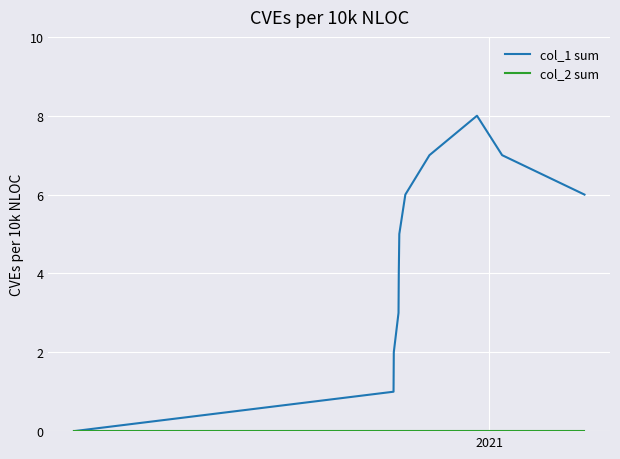

Which series has the largest total across all categories?

col_1 sum